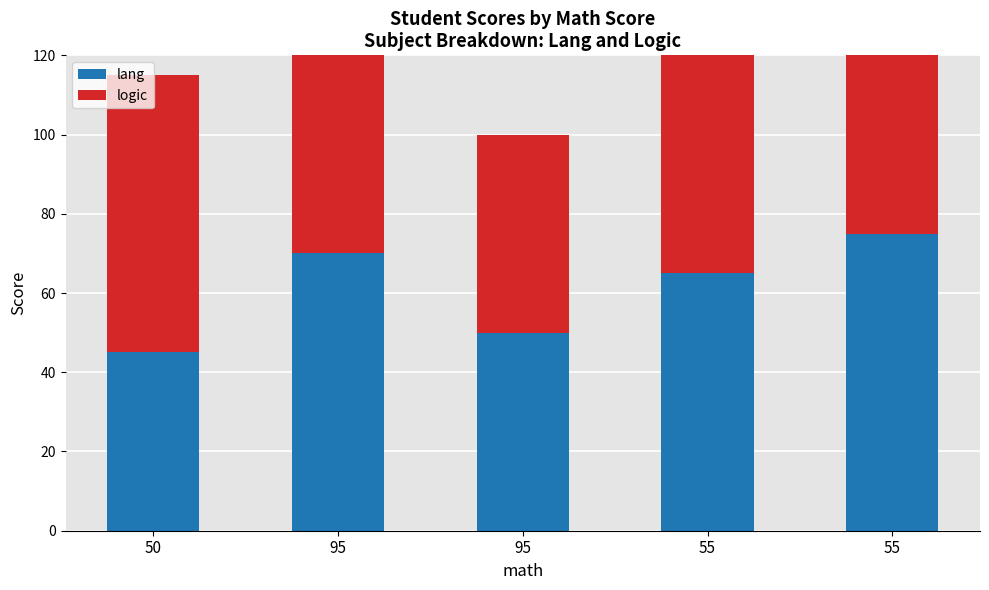

Which series changed the most between 50 and 95?

logic